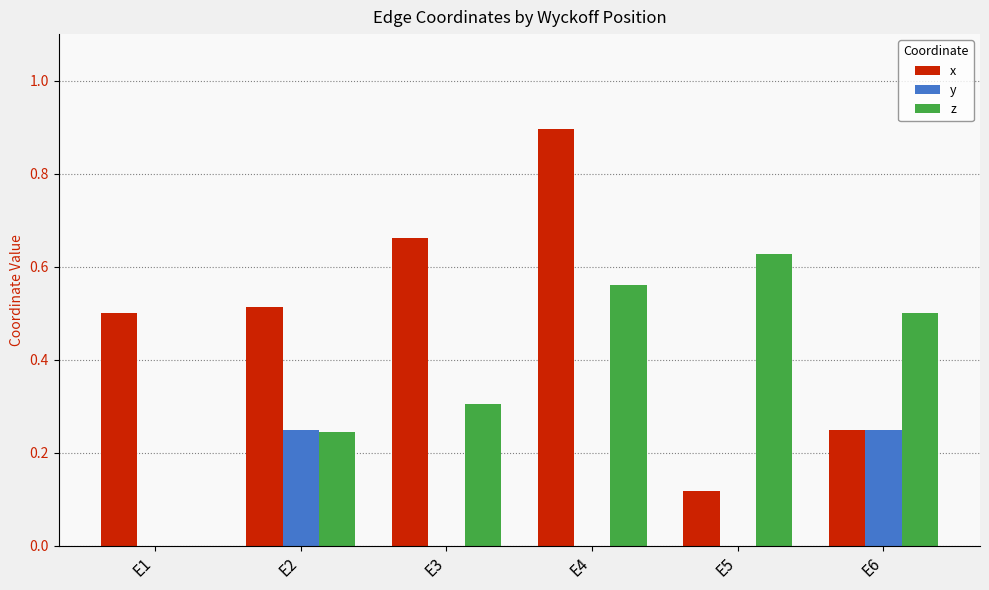

Which series changed the most between E1 and E5?

z